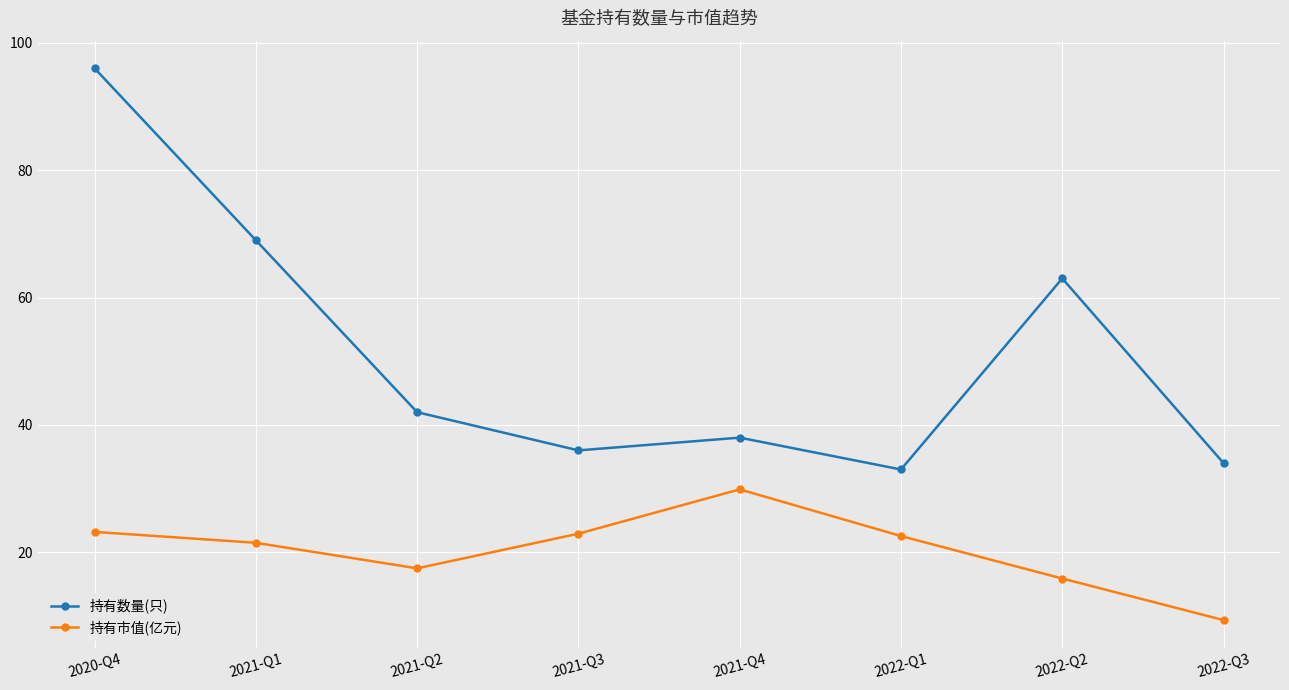

How many interior local valleys does the 持有数量(只) series have?

2